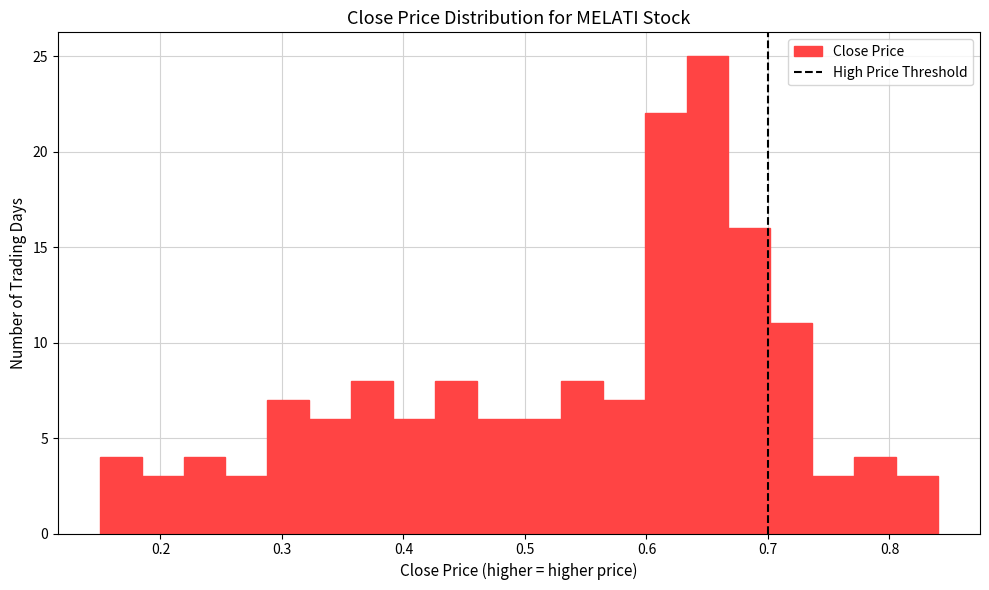

Around what value on the x-axis is the tallest bar? Give the approximate position of its centre, as read against the axis.

0.65